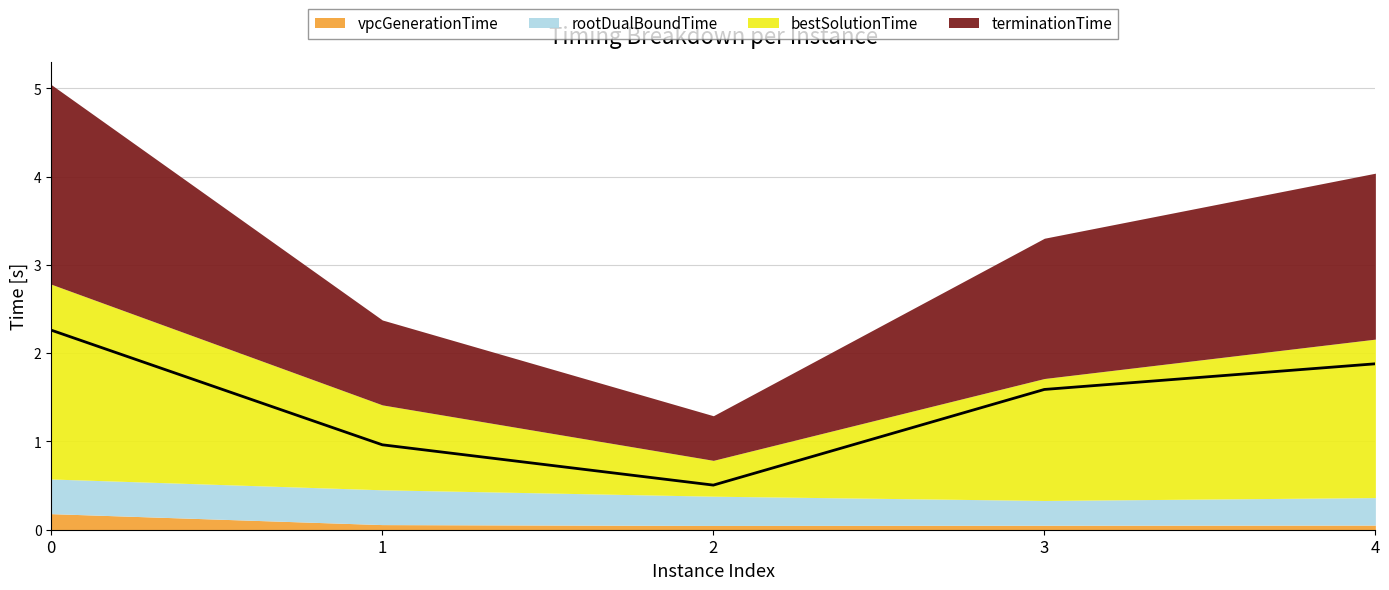

Reading left to right, what are all the values shown in this chart?

2.3	1.0	0.5	1.6	1.9